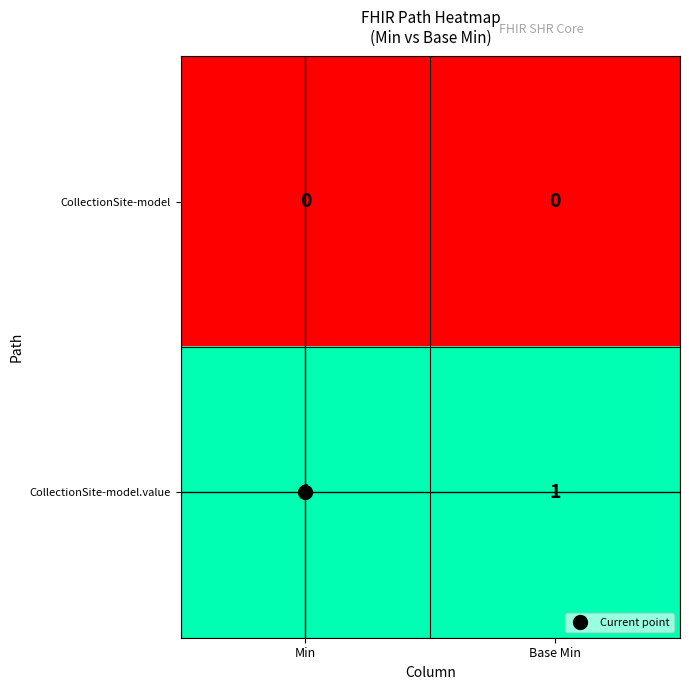

The value of CollectionSite-model.value at Base Min is 1. True or false?

True